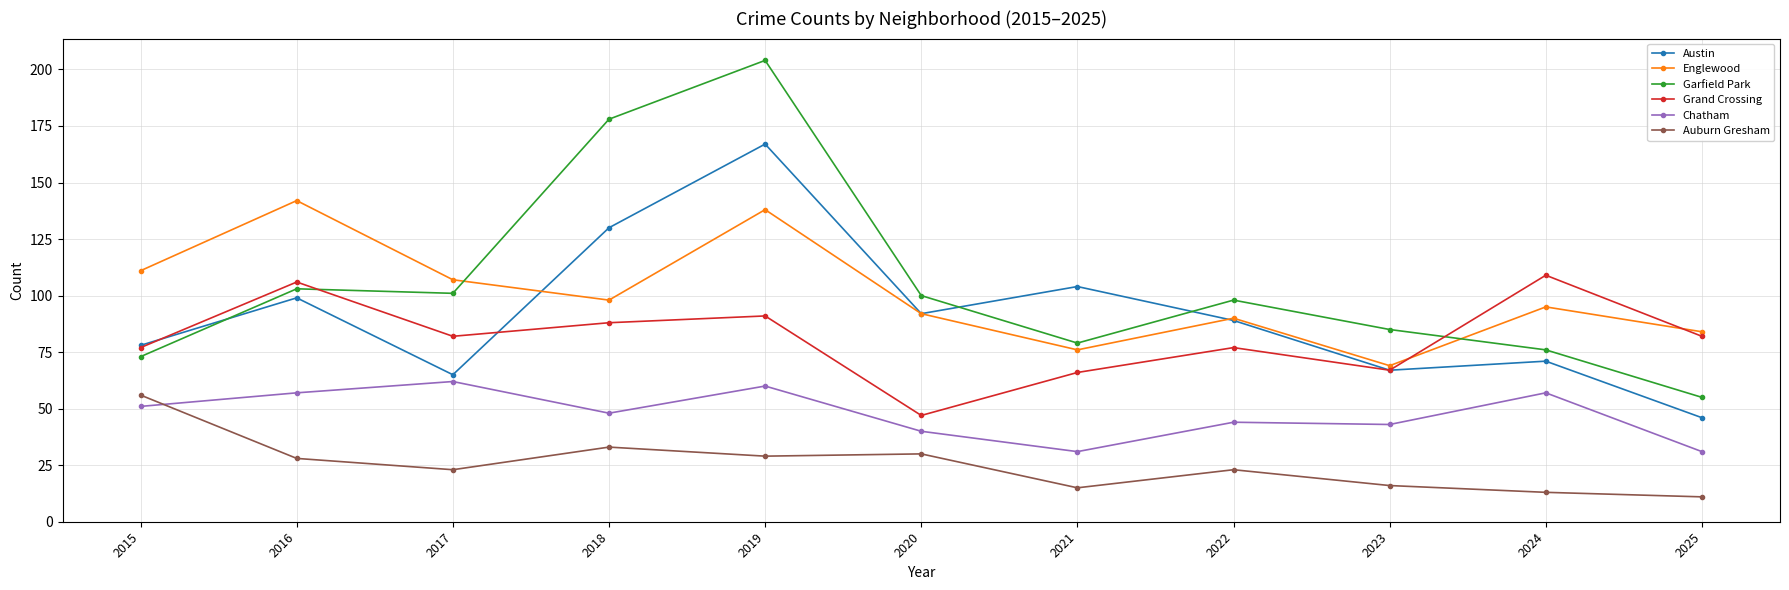

True or false: Garfield Park has a value of 79 at 2021.

True